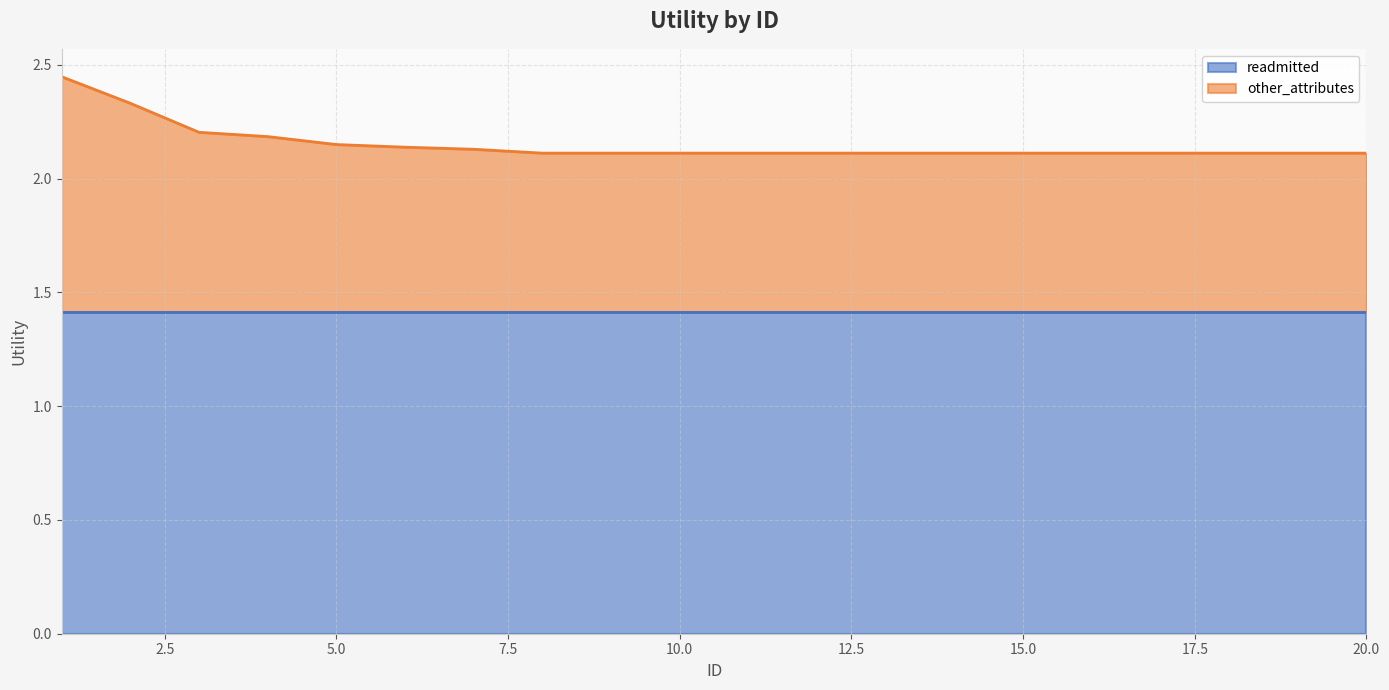

Is it true that the value at 1 is 2.4?

True